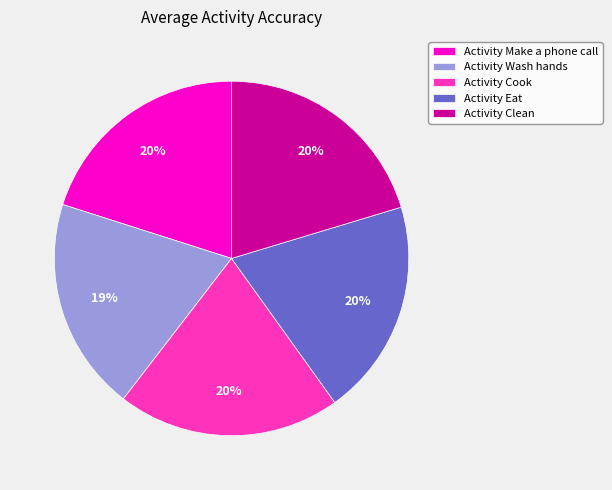

Count the number of slices in the pie.

5